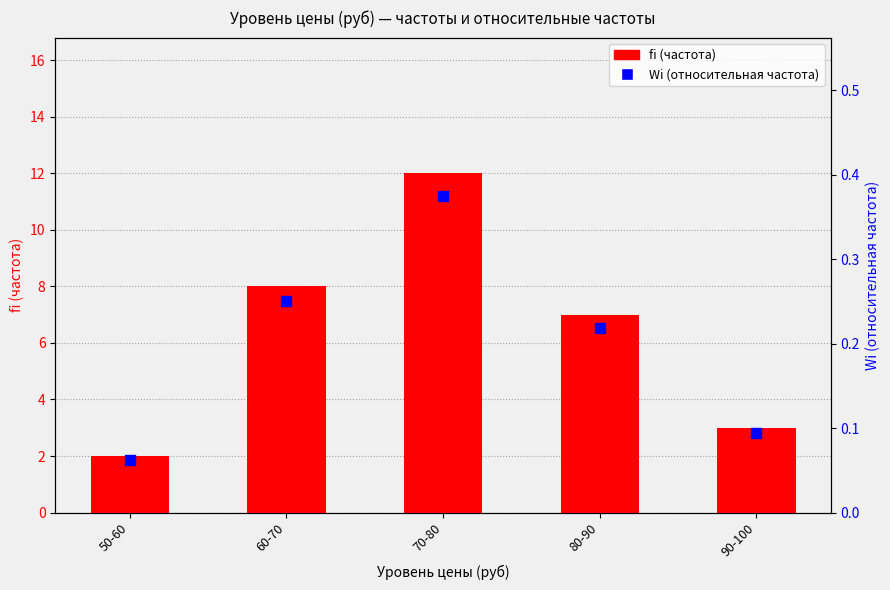

Is the value of fi (частота) at 80-90 greater than the value of Wi (относительная частота) at 80-90?

Yes